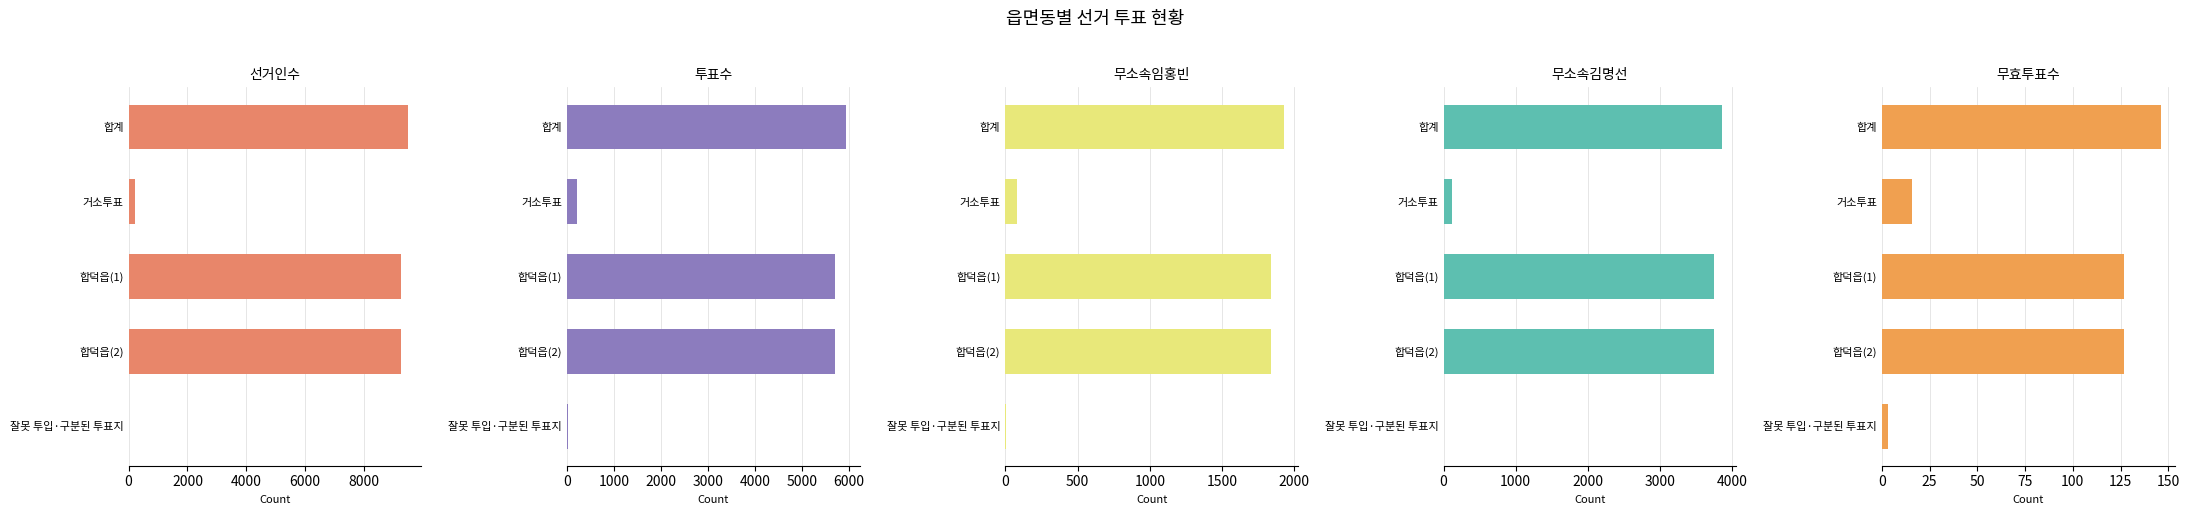

True or false: 무효투표수 has a value of 146 at 합계.

True